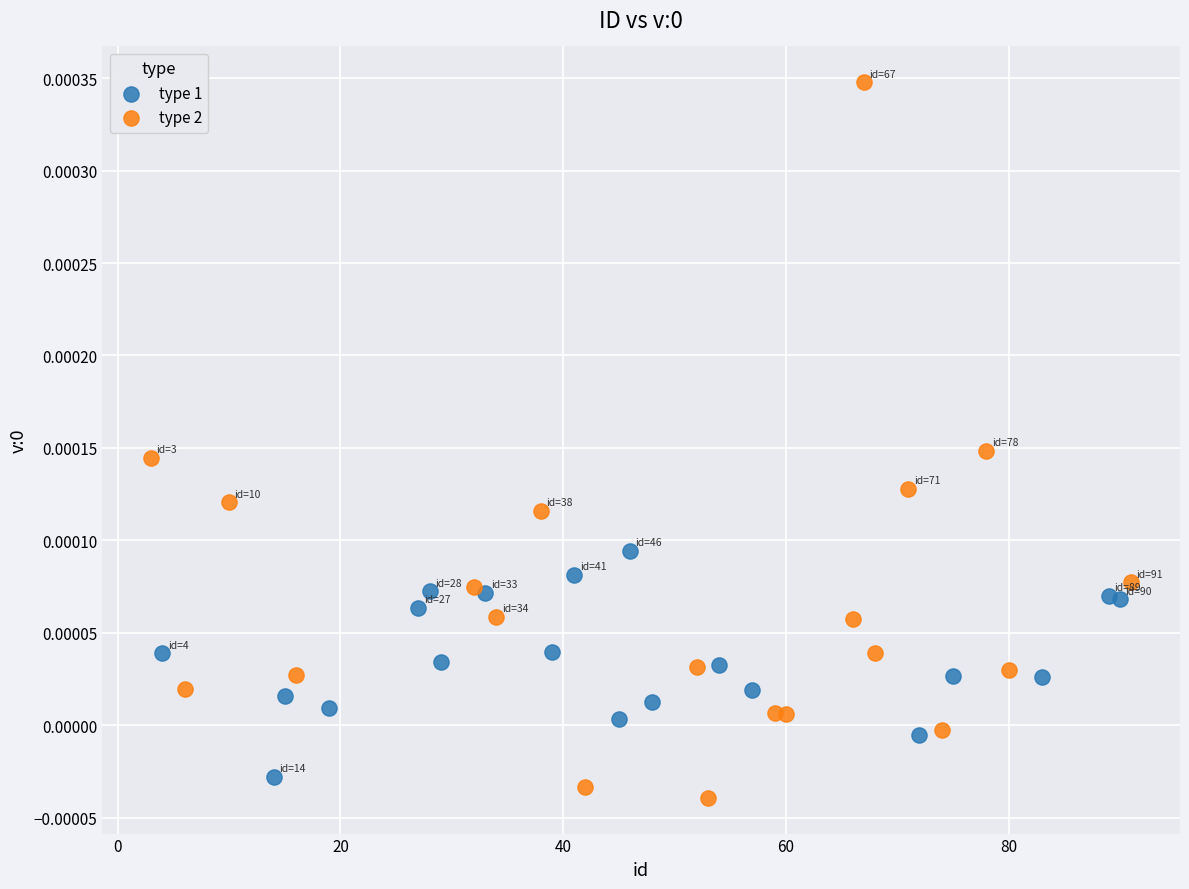

Which series reaches the maximum Y coordinate?

type 2